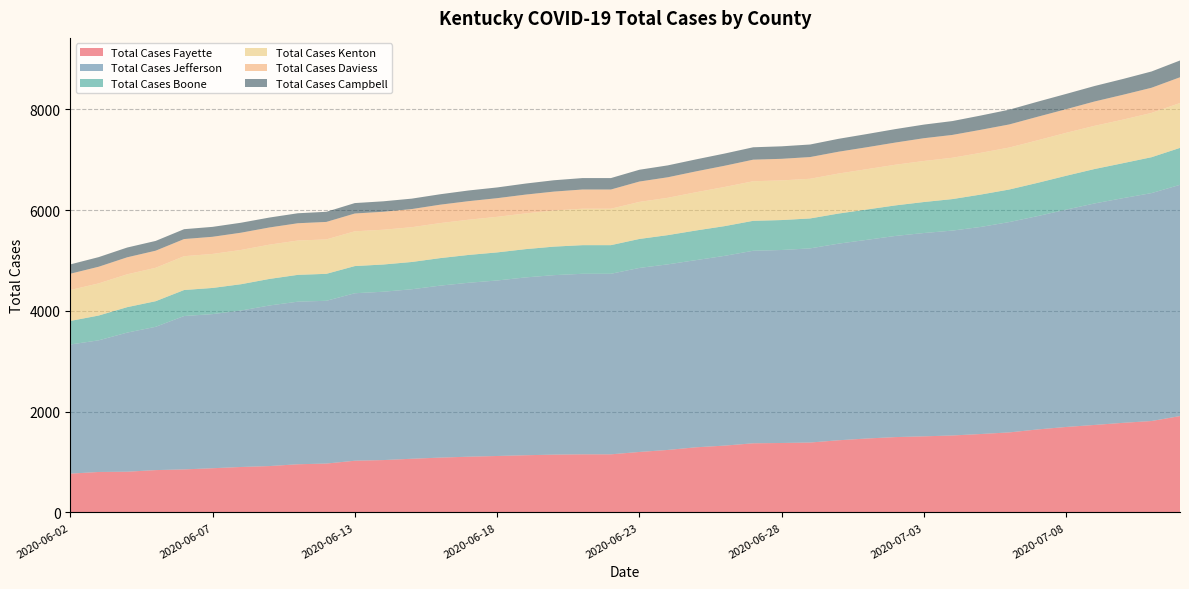

Reading left to right, transcribe all the data shown in this chart.

Total Cases Fayette: 770	803	808	840	854	877	902	920	956	970	1026	1039	1065	1088	1106	1120	1135	1147	1153	1153	1200	1240	1293	1326	1372	1378	1387	1432	1467	1495	1510	1527	1556	1588	1647	1696	1736	1778	1814	1912
Total Cases Jefferson: 2562	2612	2760	2843	3043	3058	3104	3186	3226	3229	3323	3340	3363	3412	3451	3482	3528	3561	3582	3582	3651	3682	3714	3765	3820	3829	3852	3901	3942	3991	4034	4065	4109	4173	4233	4312	4395	4458	4522	4588
Total Cases Boone: 467	492	505	508	516	519	522	527	532	535	539	540	541	546	552	557	561	566	568	568	575	580	588	590	594	594	594	597	602	606	615	625	642	646	660	672	683	694	712	733
Total Cases Kenton: 614	638	652	663	671	675	680	680	681	683	690	690	690	695	699	706	709	717	723	723	735	741	759	777	785	787	787	794	800	807	814	820	828	833	844	852	857	864	879	890
Total Cases Daviess: 323	330	337	339	340	340	342	341	343	347	353	357	360	365	368	370	373	375	381	381	404	407	414	421	428	428	431	433	435	440	452	453	457	458	467	469	483	493	499	511
Total Cases Campbell: 185	191	194	194	196	197	198	197	198	201	207	207	207	207	212	213	219	225	227	227	234	236	238	242	246	248	249	256	262	267	270	275	283	293	299	303	307	314	323	333